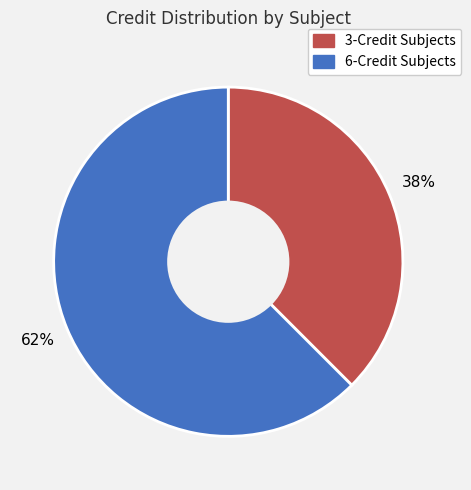

To the nearest percent, what is the average slice percentage?

50%